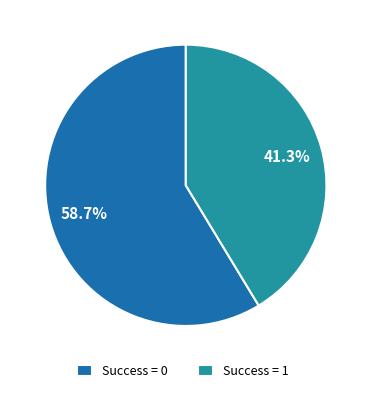

Does Success = 0 represent more than half of the total?

Yes